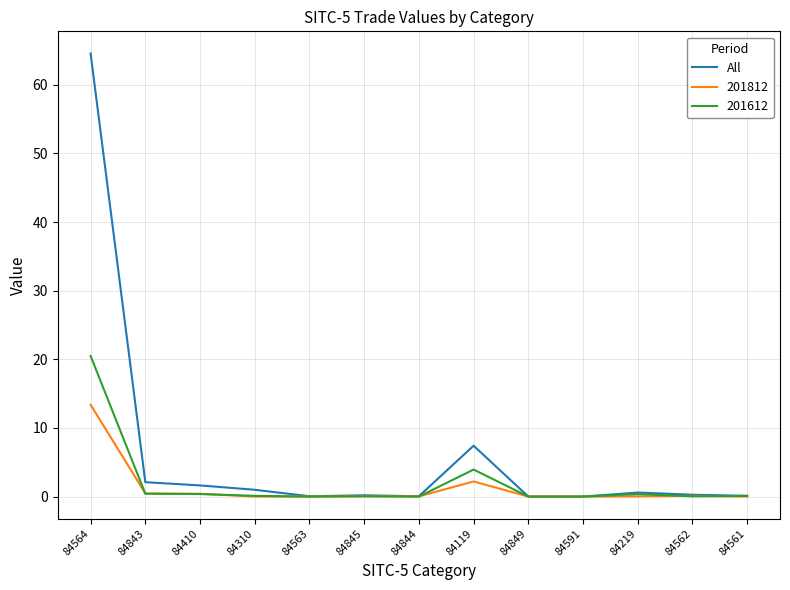

The value of 201812 at 84591 is 0.0. True or false?

True